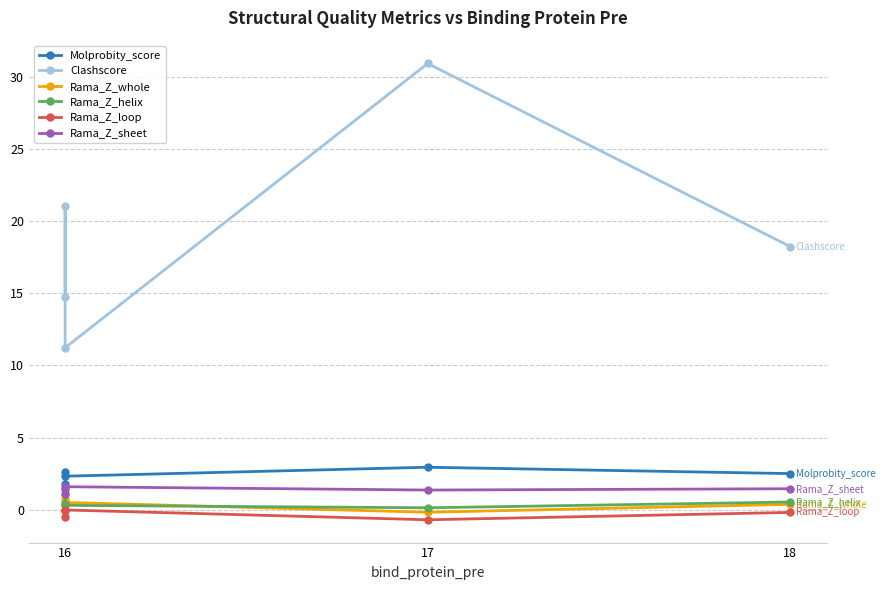

The value of Rama_Z_sheet at 16 is 1.1. True or false?

True